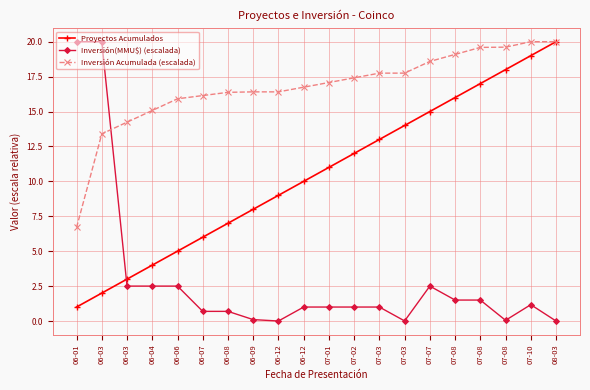

How many lines are shown in the chart?

3